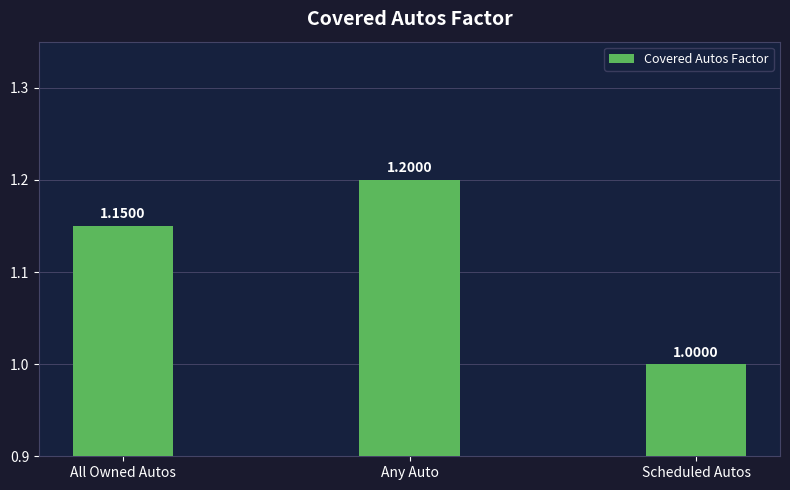

What is the label of the 1st bar from the right?

Scheduled Autos